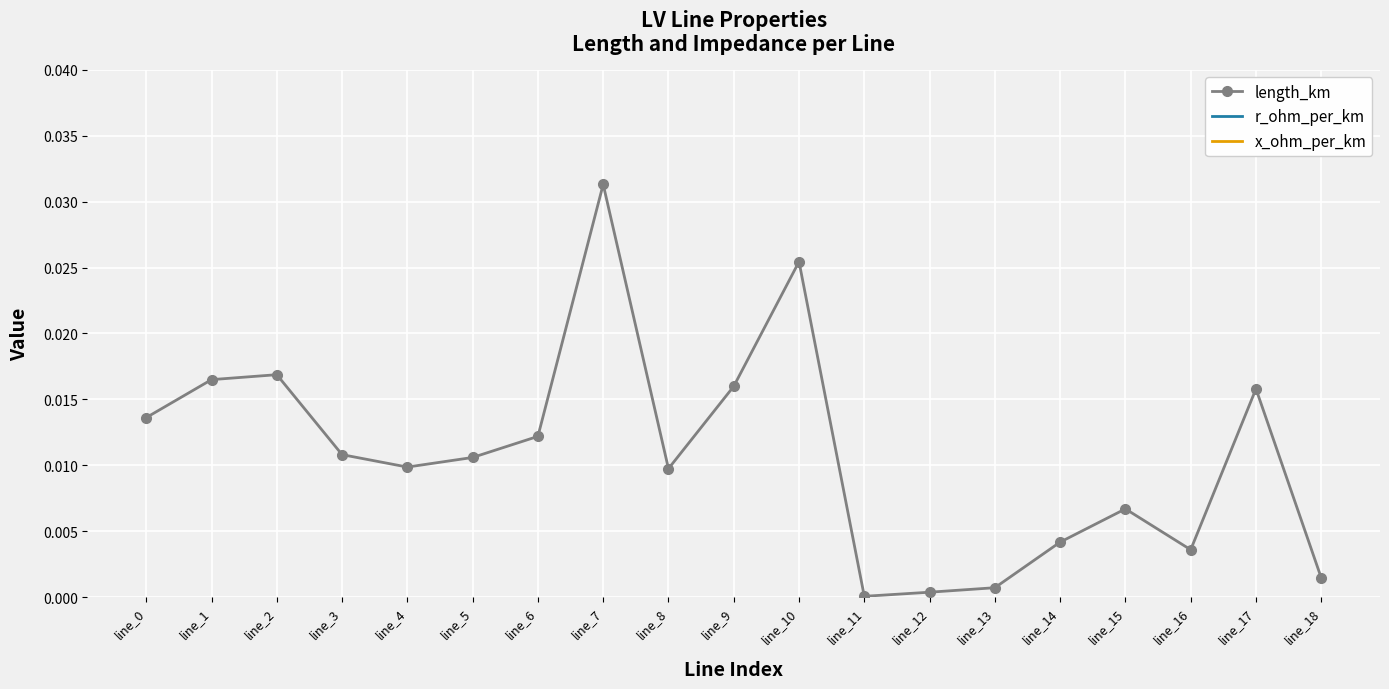

What is the value of the x_ohm_per_km point at the 11th from the left?

0.1